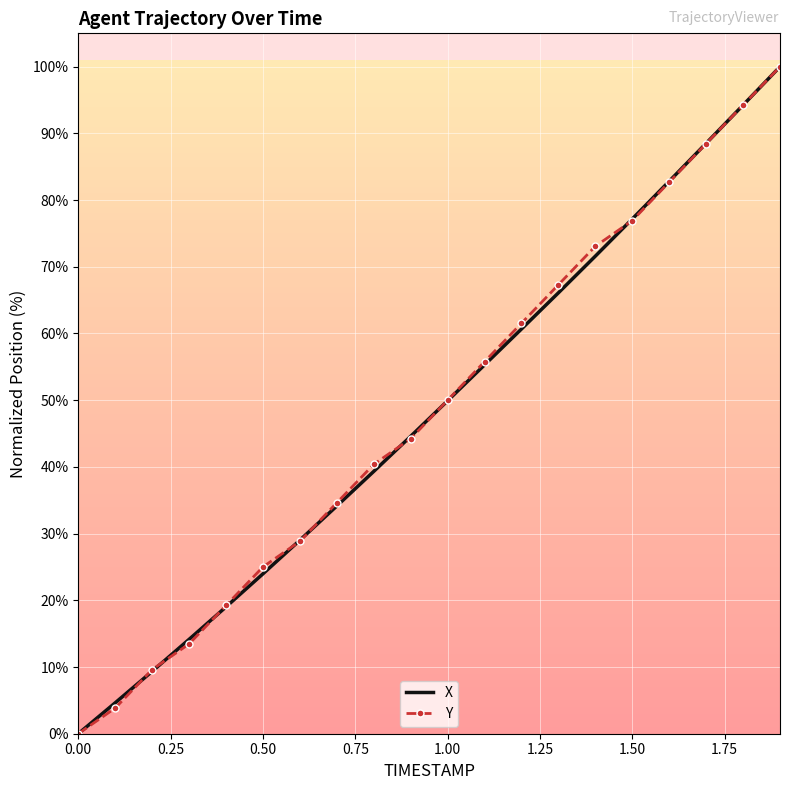

Reading left to right, what are all the values shown in this chart?

X: 0.0	4.6	9.4	14.1	19.0	24.0	29.0	34.1	39.3	44.6	49.9	55.3	60.7	66.1	71.6	77.2	82.8	88.5	94.2	100.0
Y: 0.0	3.8	9.6	13.5	19.2	25.0	28.8	34.6	40.4	44.2	50.0	55.8	61.5	67.3	73.1	76.9	82.7	88.5	94.2	100.0